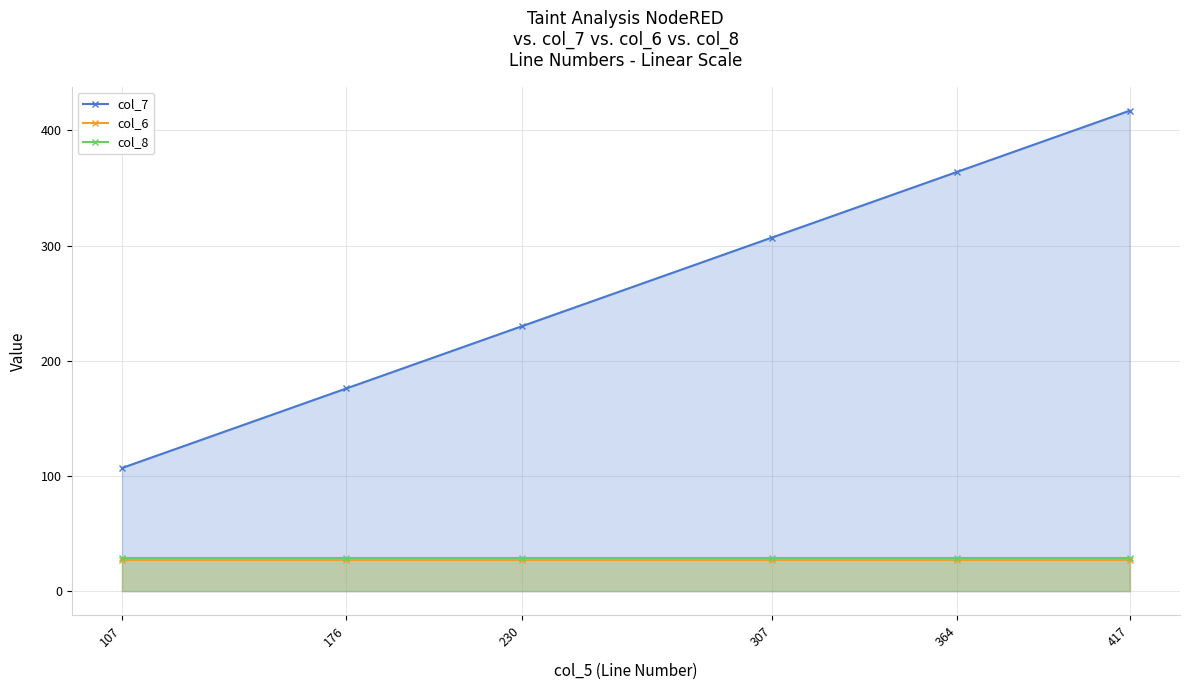

Reading left to right, transcribe all the data shown in this chart.

col_7: 107	176	230	307	364	417
col_6: 27	27	27	27	27	27
col_8: 29	29	29	29	29	29